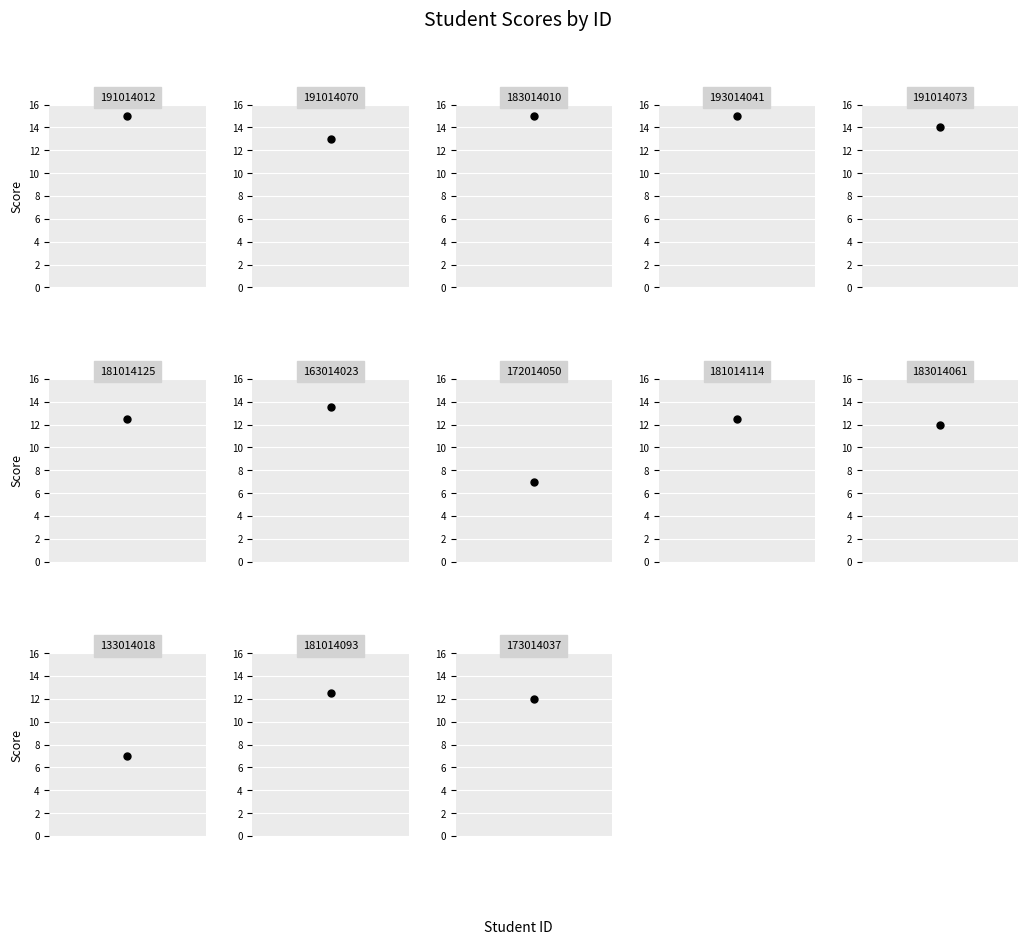

What is the greatest value displayed?

15.0